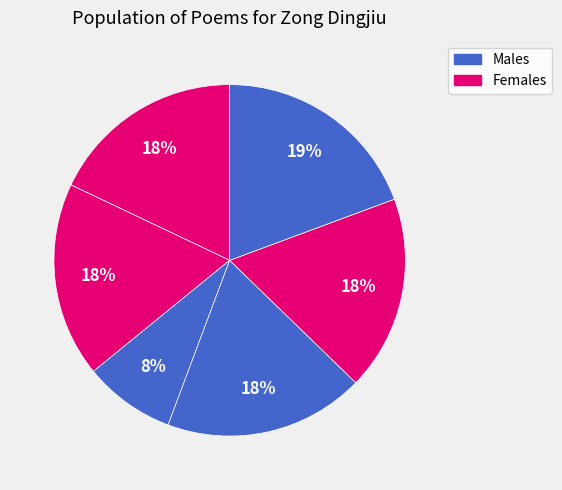

Count the number of slices in the pie.

6